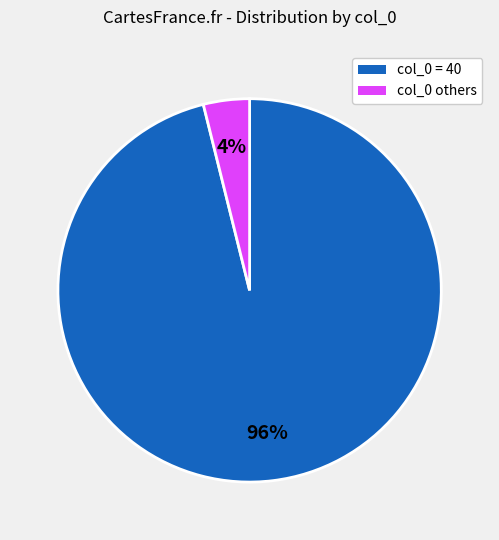

How many slices are in this pie chart?

2